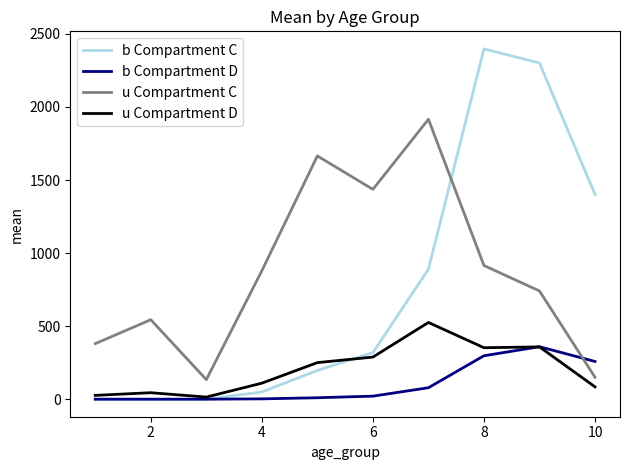

Does the chart display data point markers on the line(s)?

No